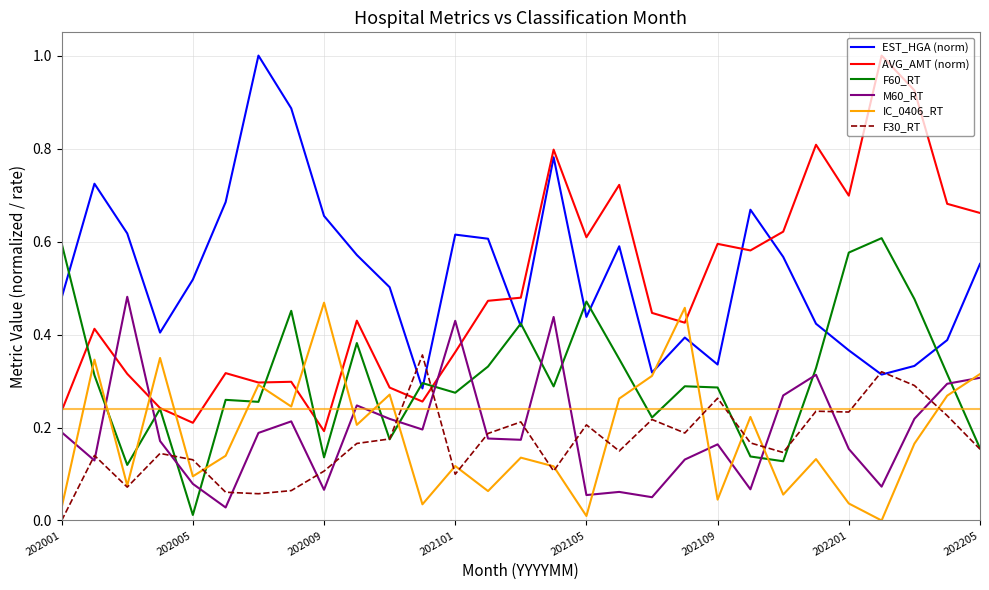

Is this an area chart (filled region under the line)?

No